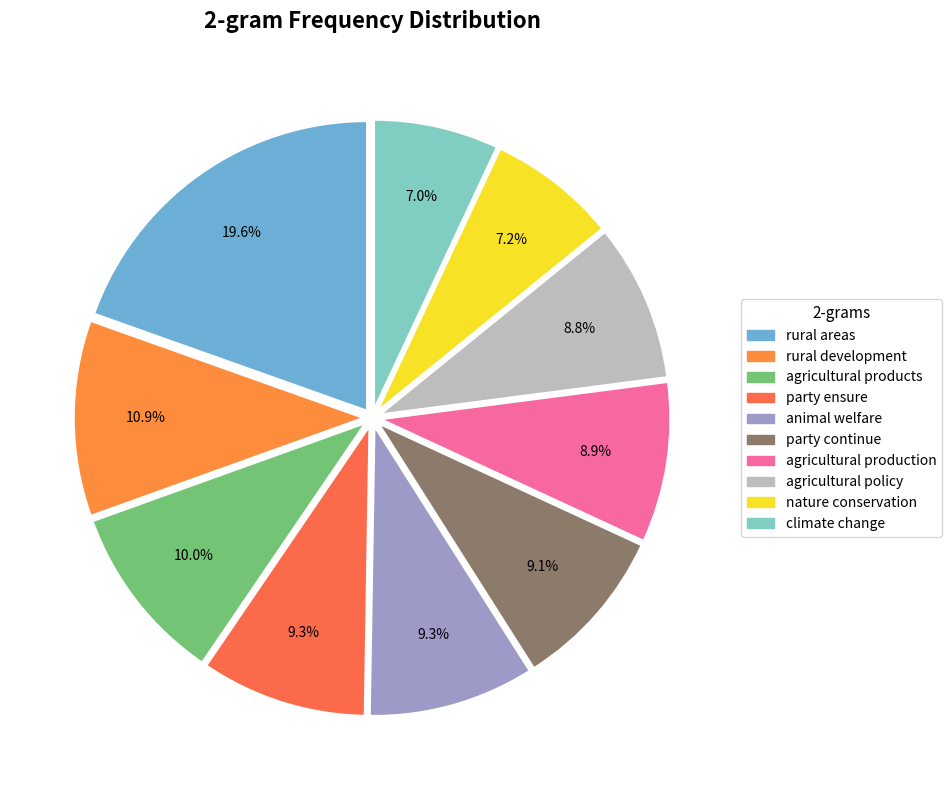

The rural development slice represents 1% of the pie. True or false?

False